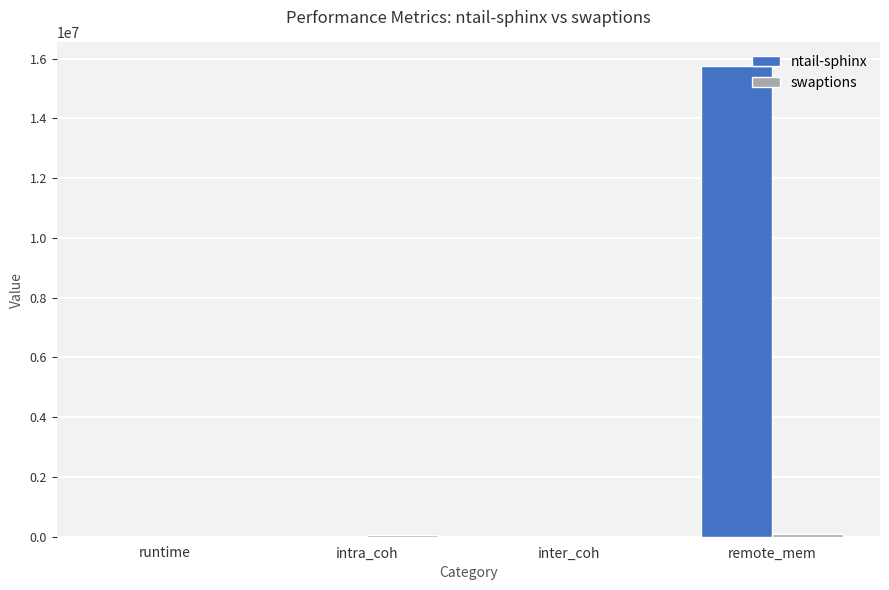

At which category is the sum across all series the highest?

remote_mem